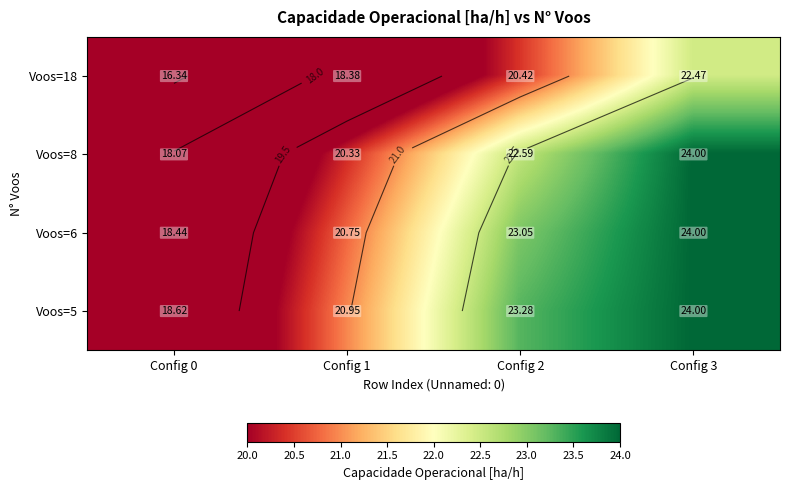

Which has a higher value, Config 3 or Config 1?

Config 3